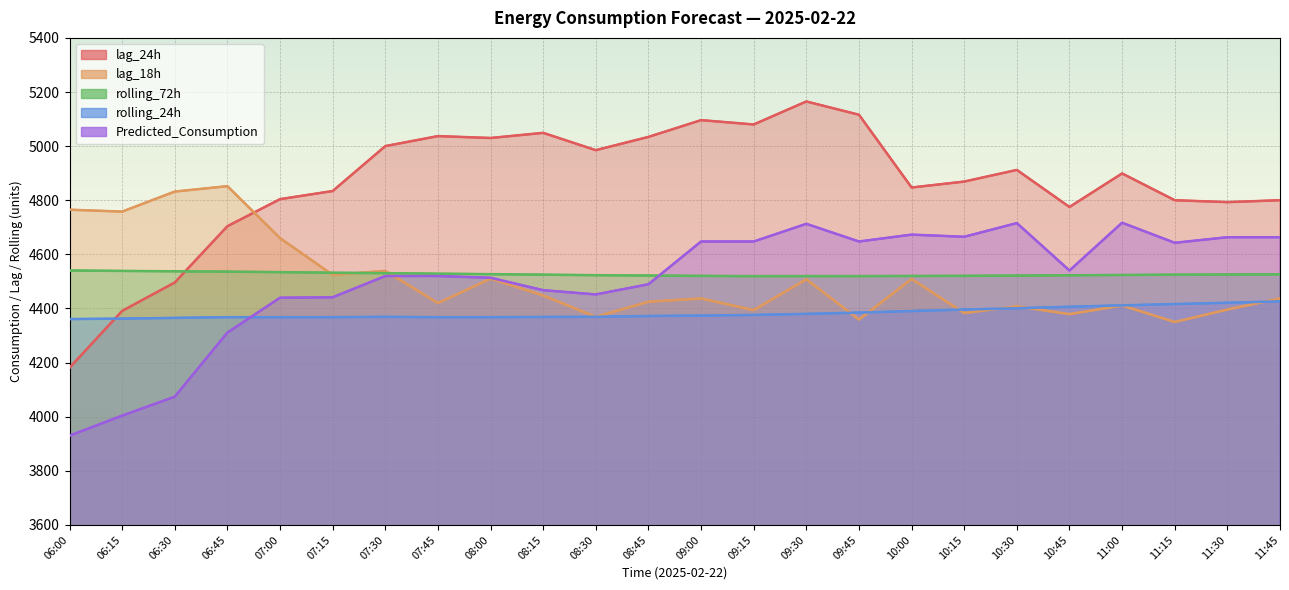

What are all the series names shown in the legend?

lag_24h, lag_18h, rolling_72h, rolling_24h, Predicted_Consumption